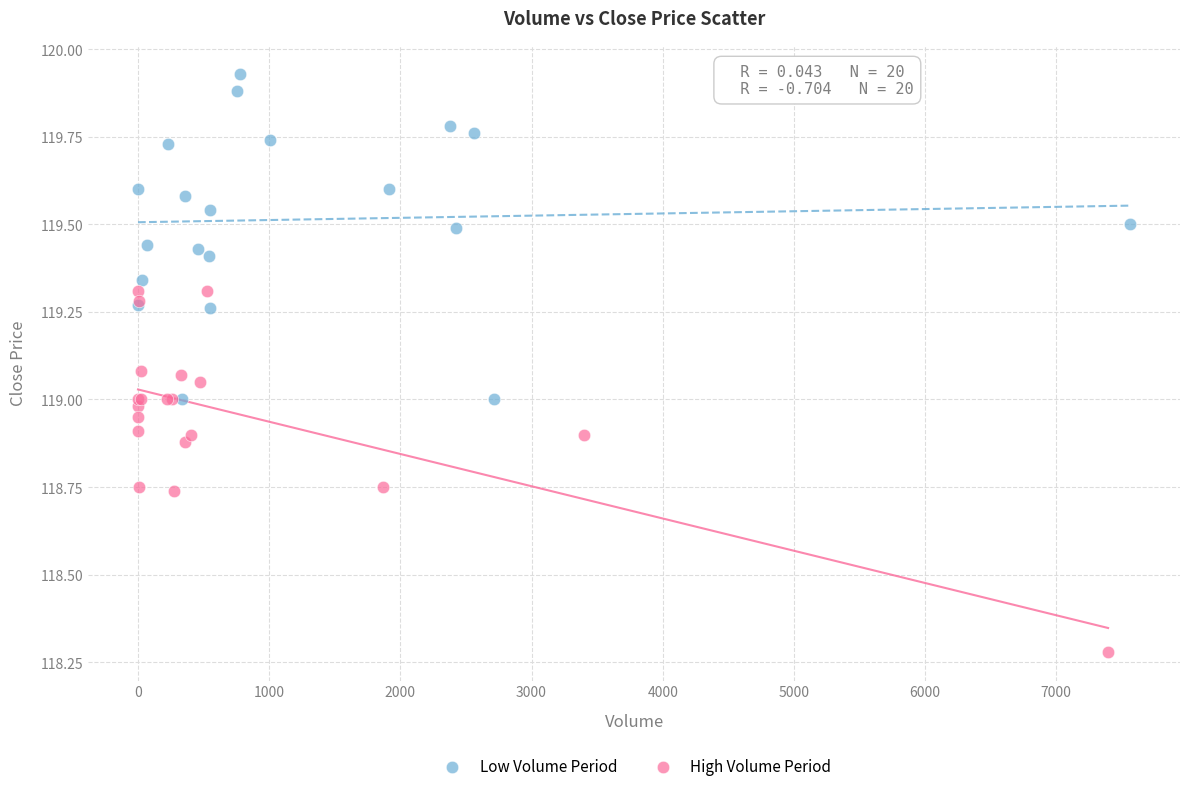

What are all the series names shown in the legend?

Low Volume Period, High Volume Period